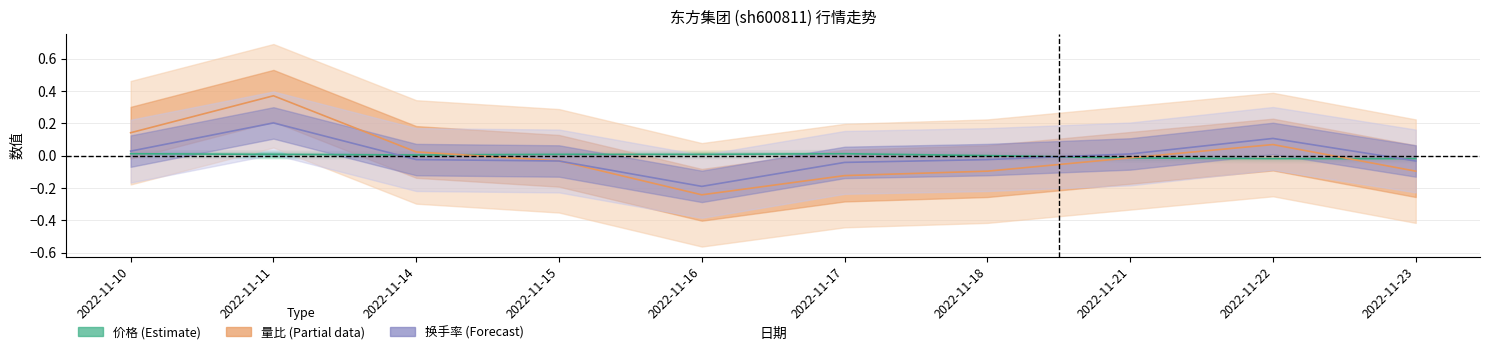

Where do 换手率 and 价格 first cross each other?

2022-11-11 and 2022-11-14